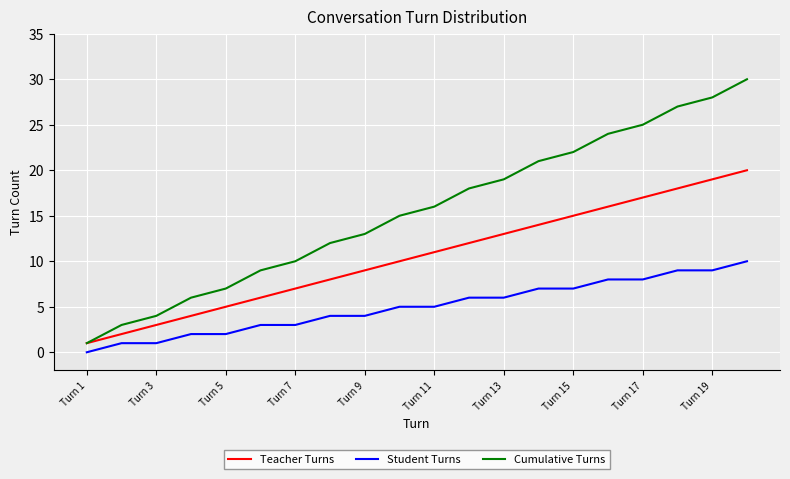

True or false: Teacher Turns and Student Turns cross at least once.

False